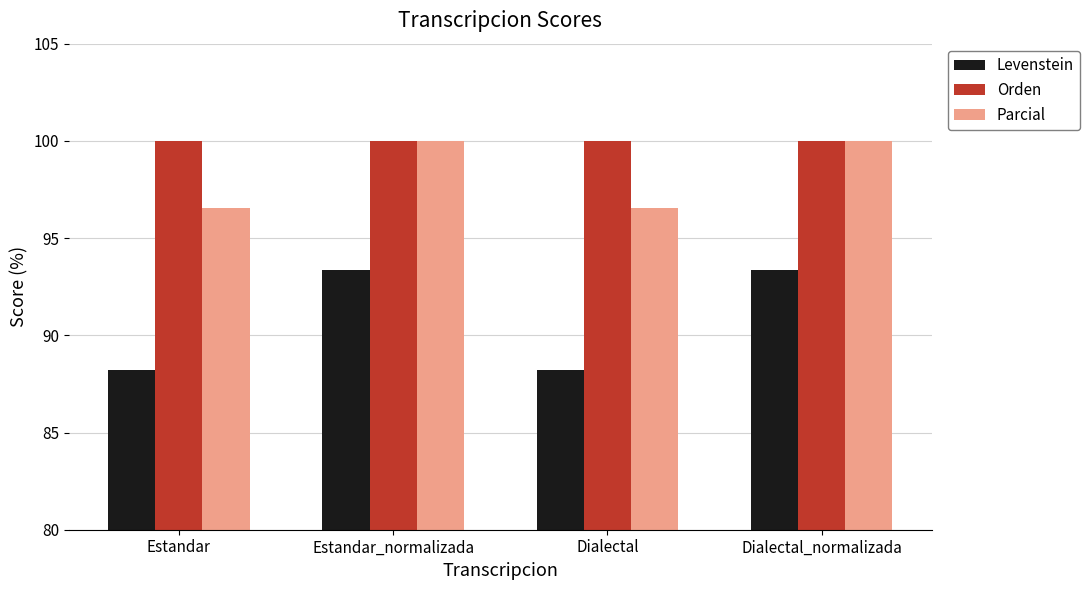

What is the value of the Levenstein bar at the 3rd from the left?

88.2